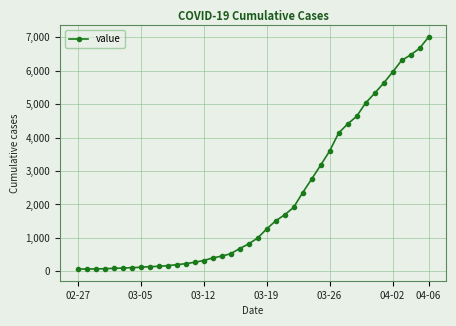

What is the difference between the second highest and minimum values?

6602